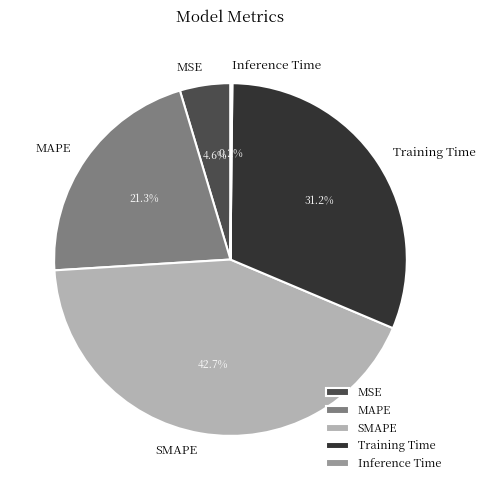

What percentage is NOT represented by MSE?

95.4%